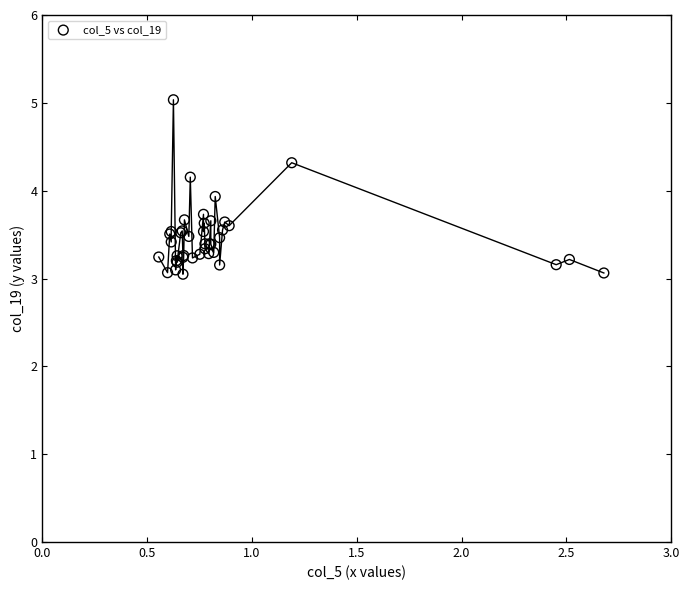

What Y value in the scatter plot is closest to 4?

3.9